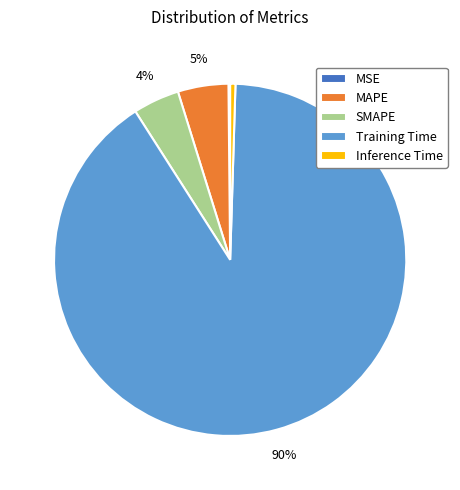

To the nearest percent, what percentage of the pie is MAPE?

5%